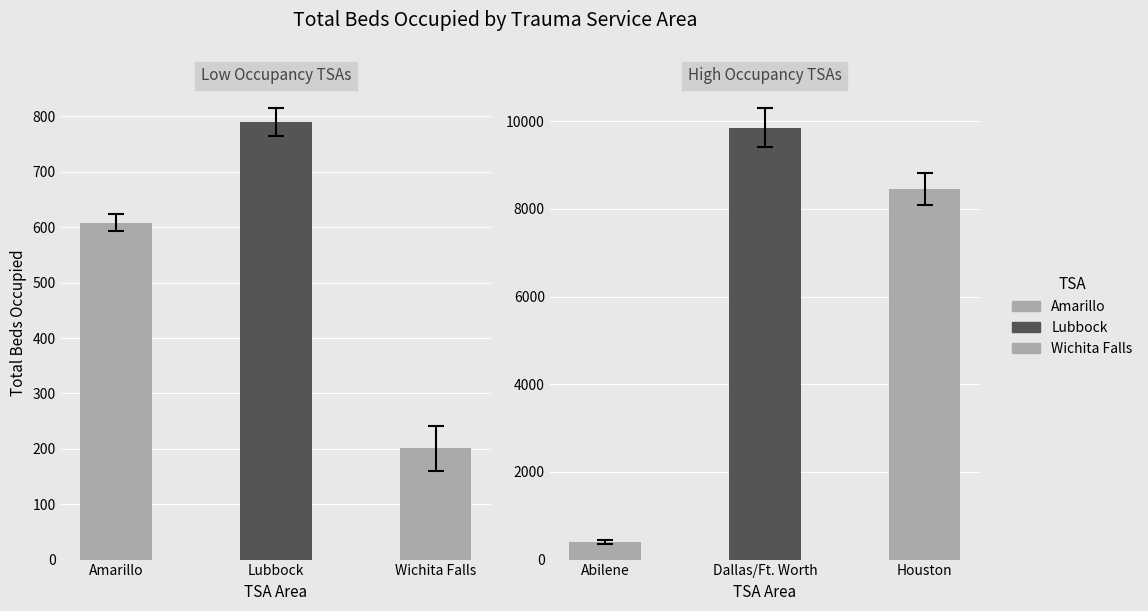

How many data points does each series have?

6